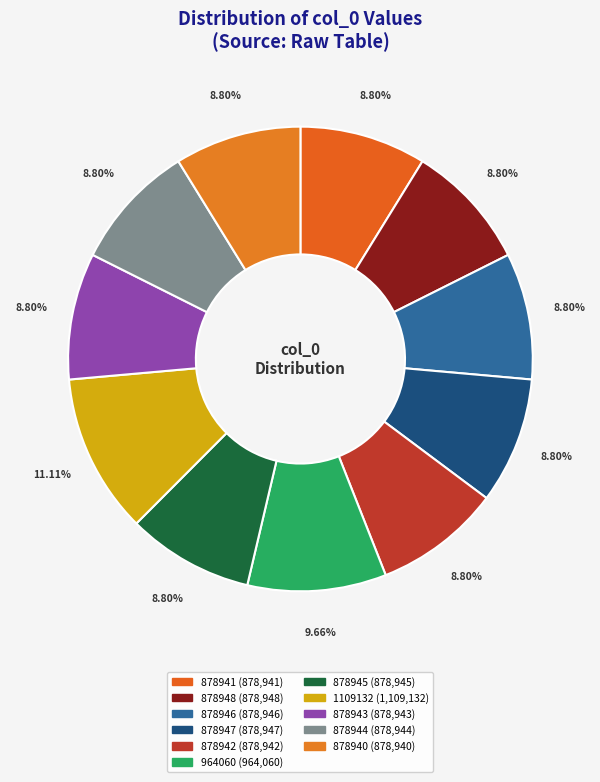

What is the total percentage of 878940 and 878943?

17.6%